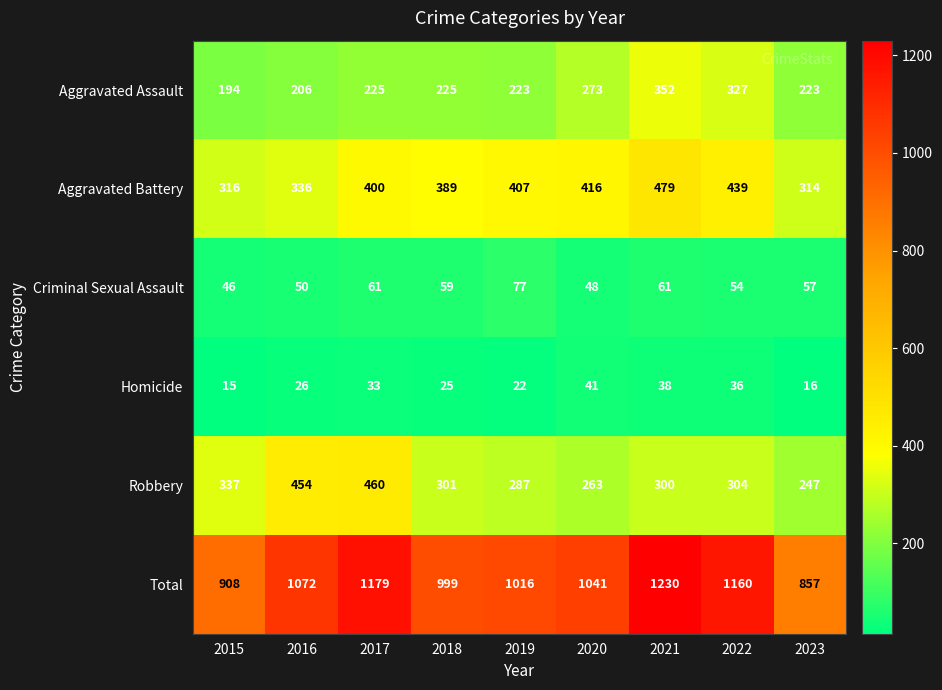

At how many categories does at least one series exceed 1199?

1